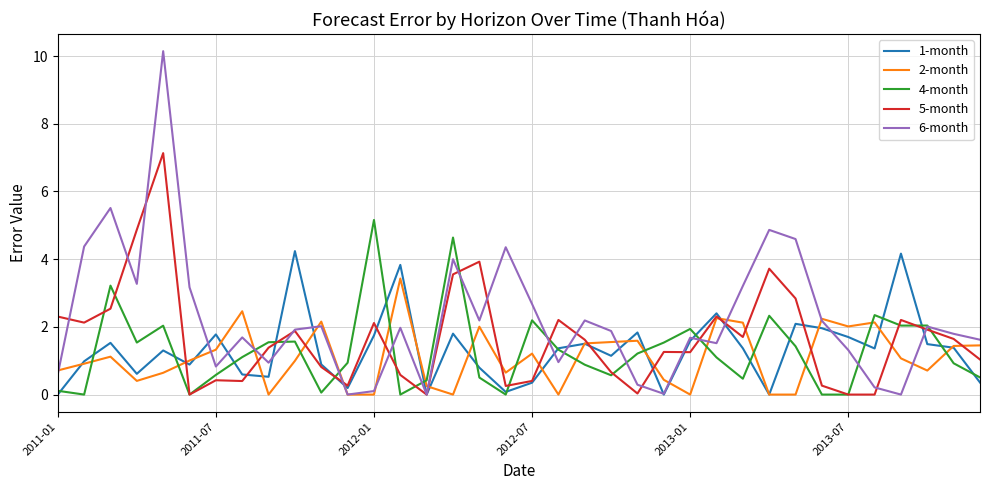

List the series in order of their peak value, highest first.

6-month, 5-month, 4-month, 1-month, 2-month